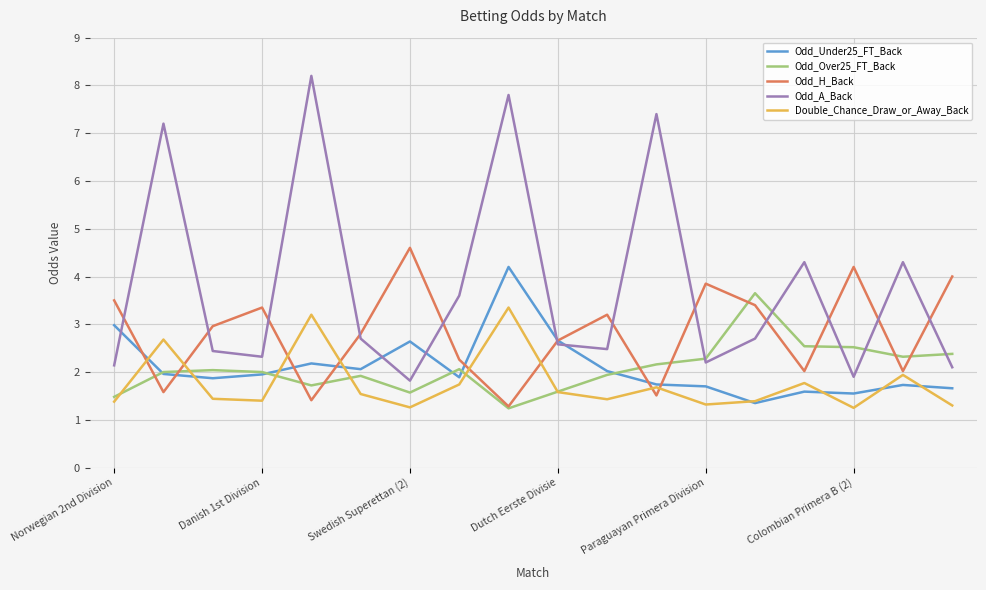

Which series has the widest spread of values?

Odd_A_Back